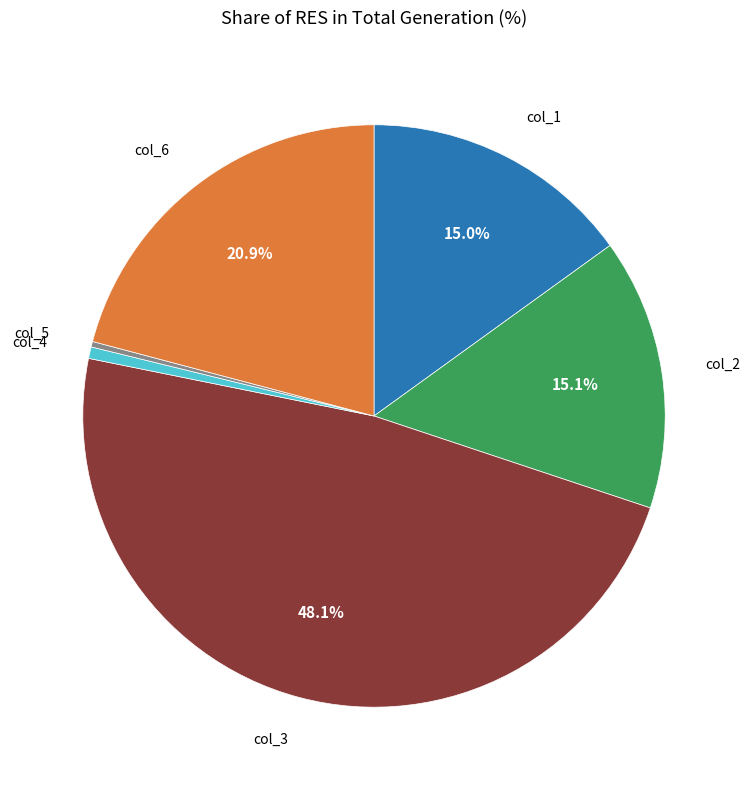

Is col_4 the majority of the pie?

No